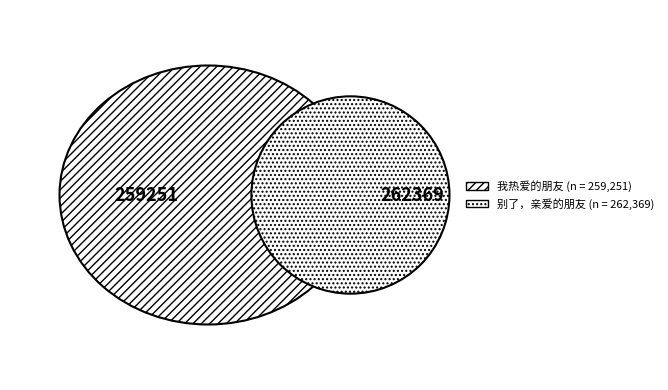

Count the number of slices in the pie.

2